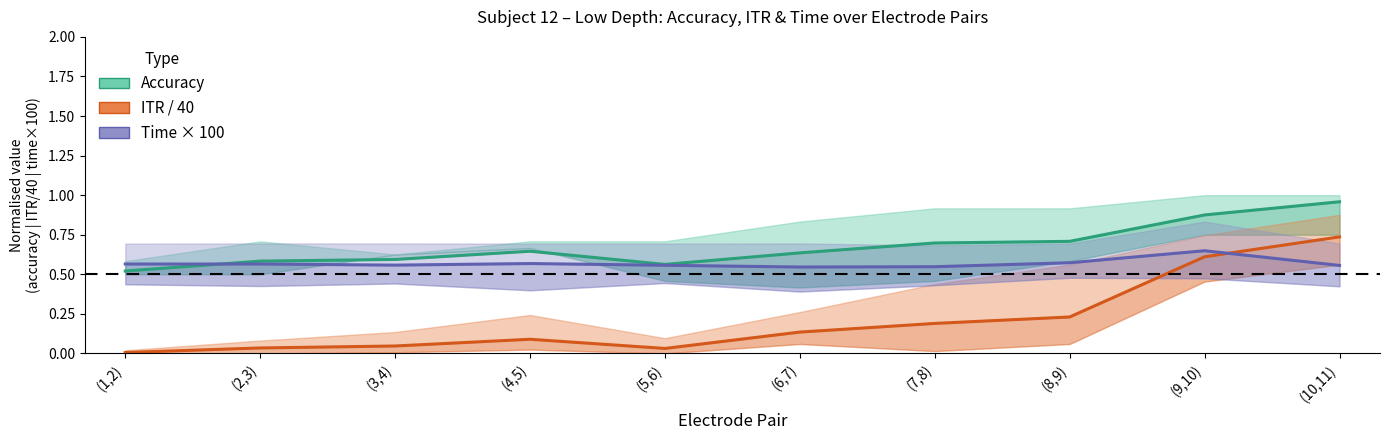

True or false: accuracy and ITR/40 intersect in this chart.

False